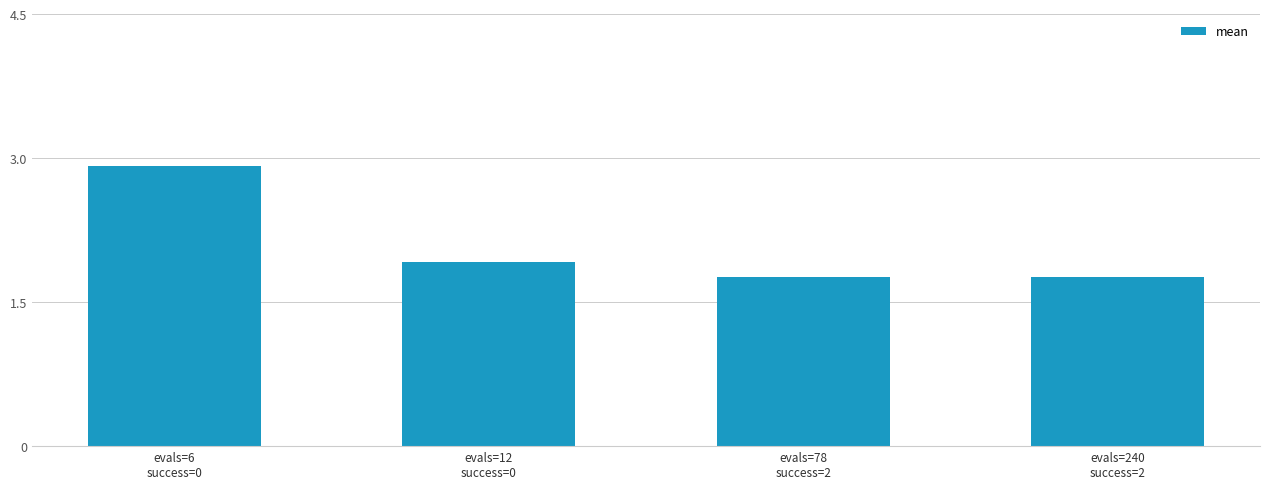

At which label is the value closest to 2?

evals=12
success=0